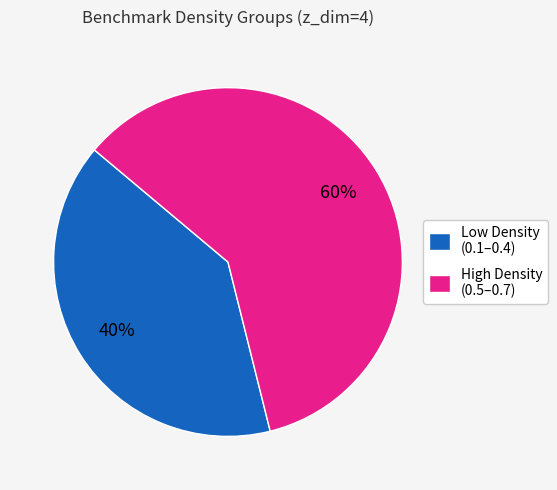

How many segments does this pie chart have?

2